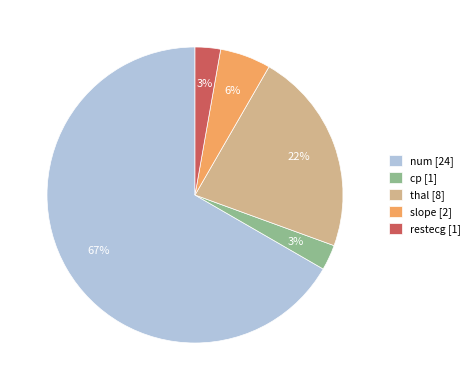

Which has a higher value, slope or cp?

slope